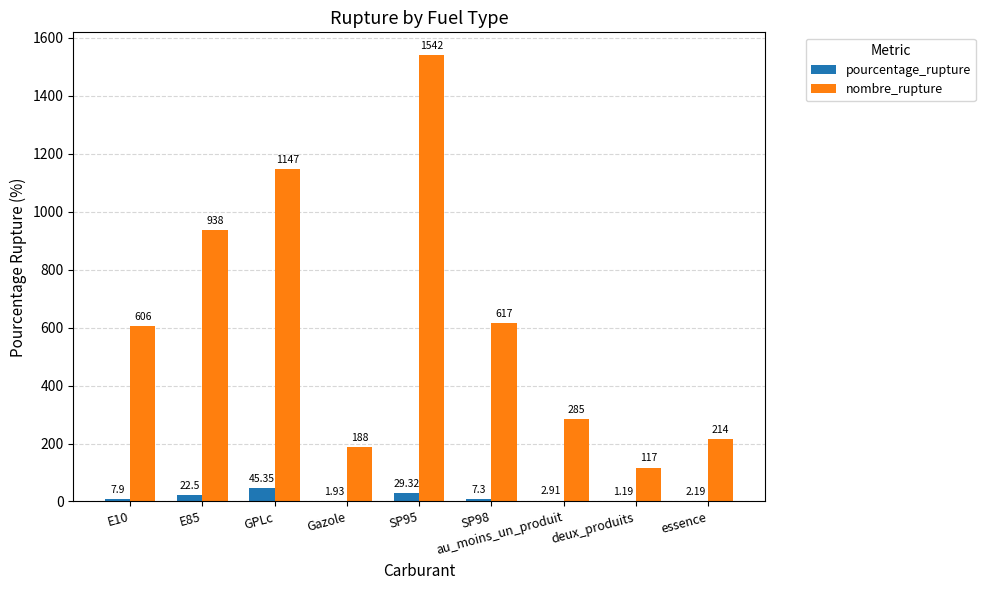

How many categories are shown in the chart?

9